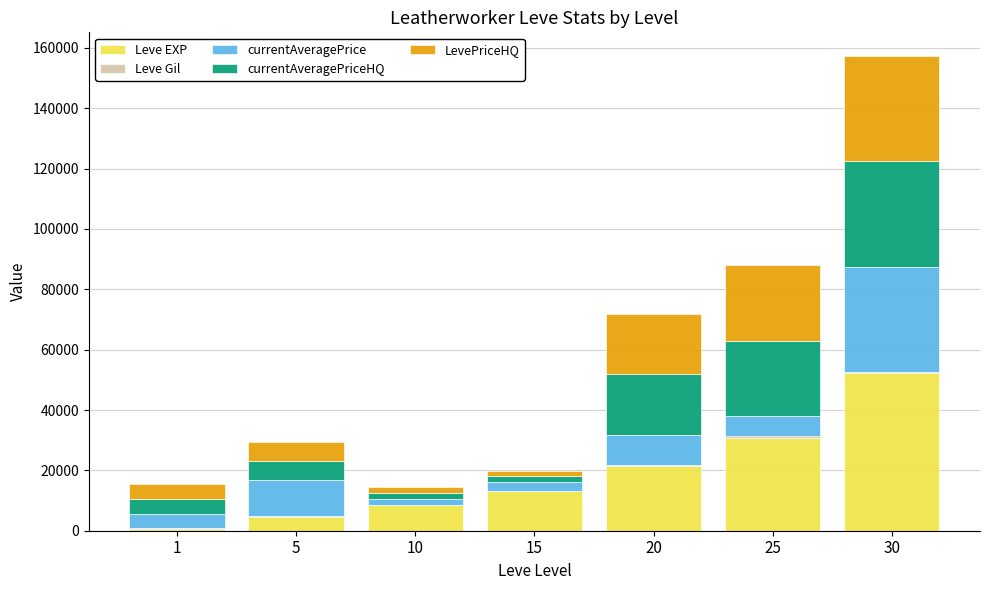

The value of Leve EXP at 10 is 8430. True or false?

True